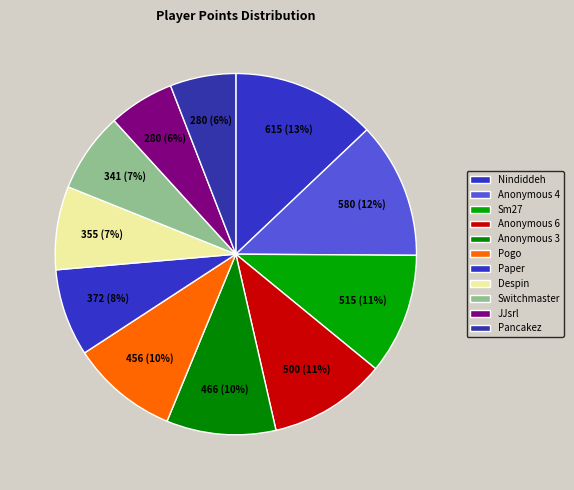

Count the number of slices in the pie.

11